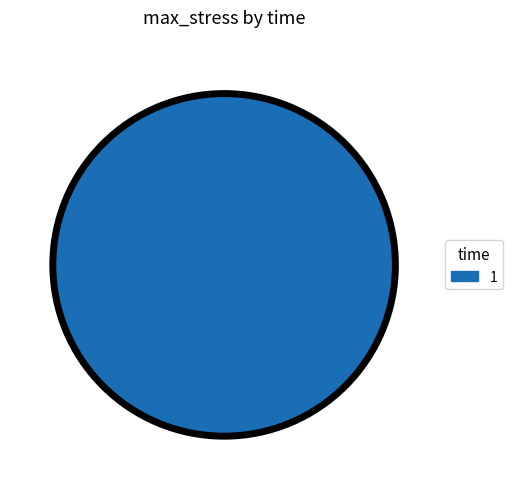

Does any single category account for the majority?

Yes